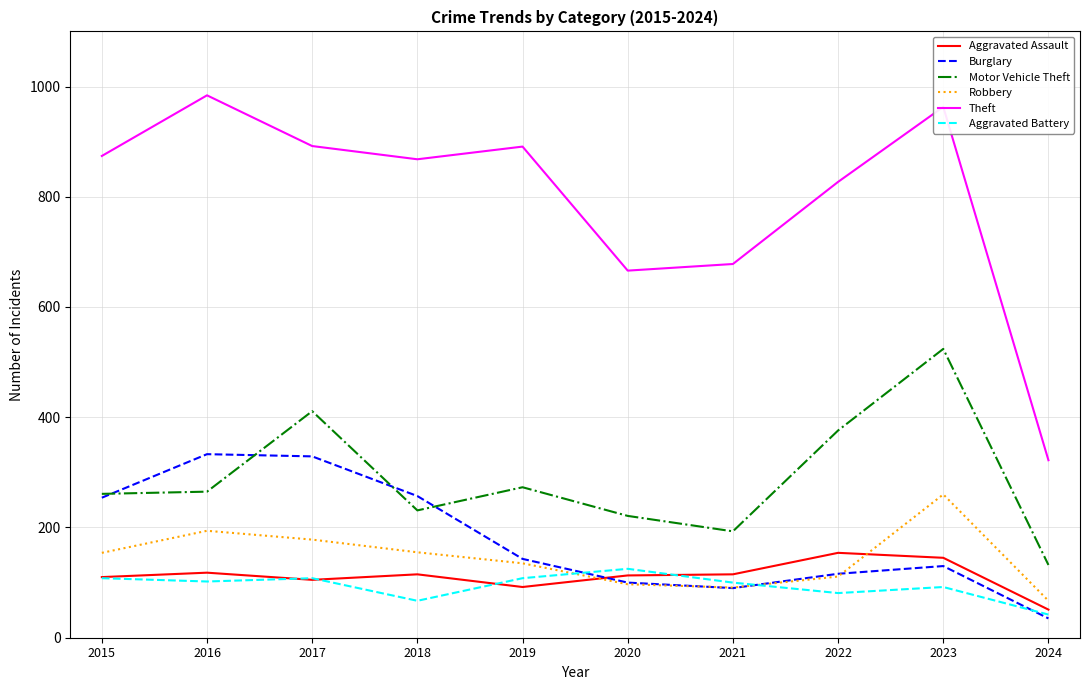

At which label is Theft closest to 653?

2020